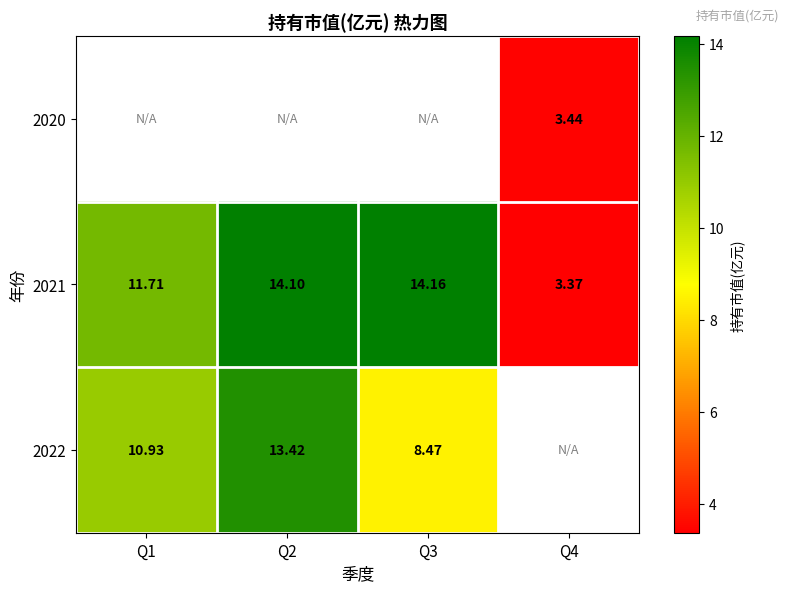

The 2022 series shows 10.9 at Q1. True or false?

True